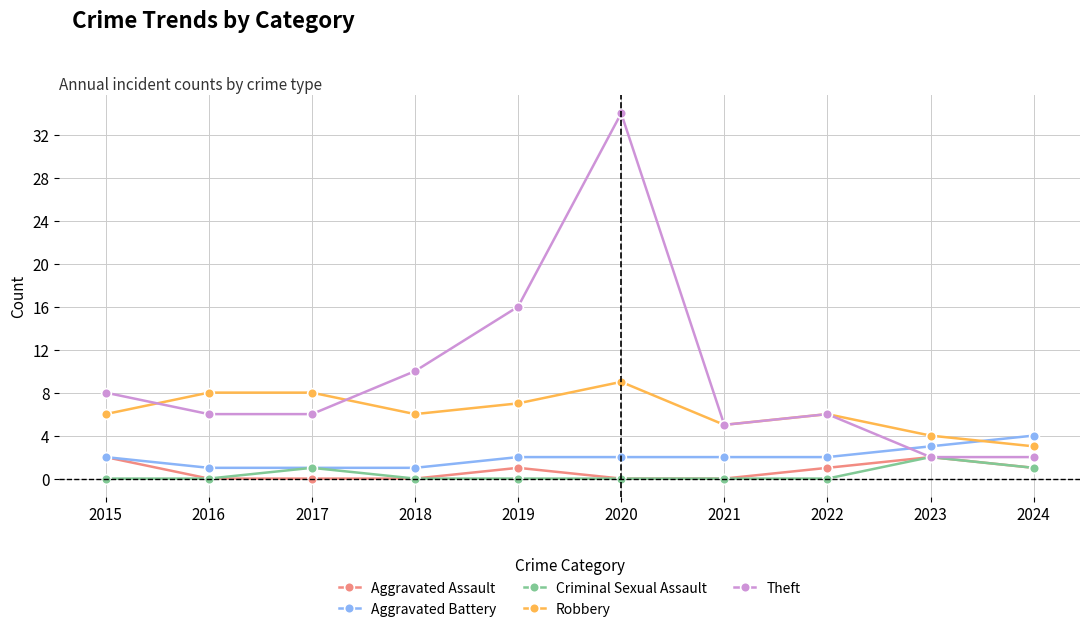

True or false: Robbery has more than 1 points higher than both neighbors.

True